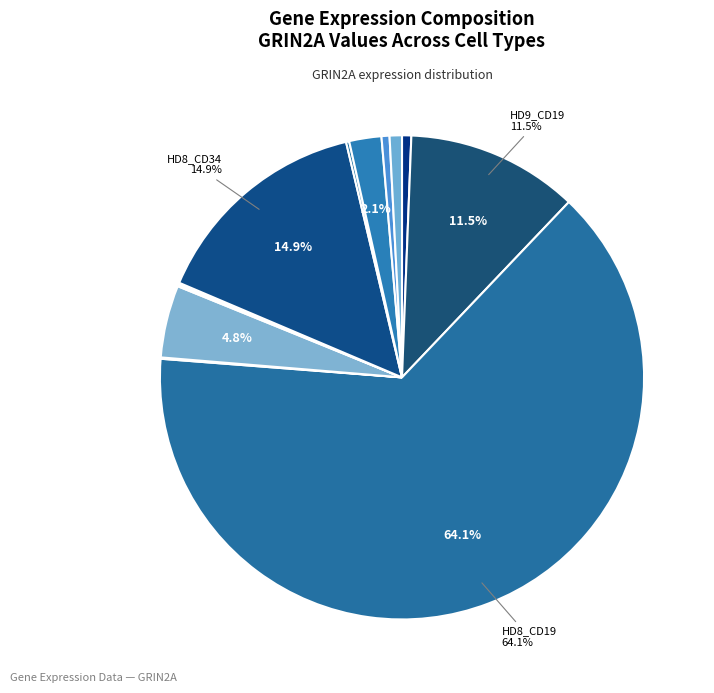

Is there a majority slice in this chart?

Yes